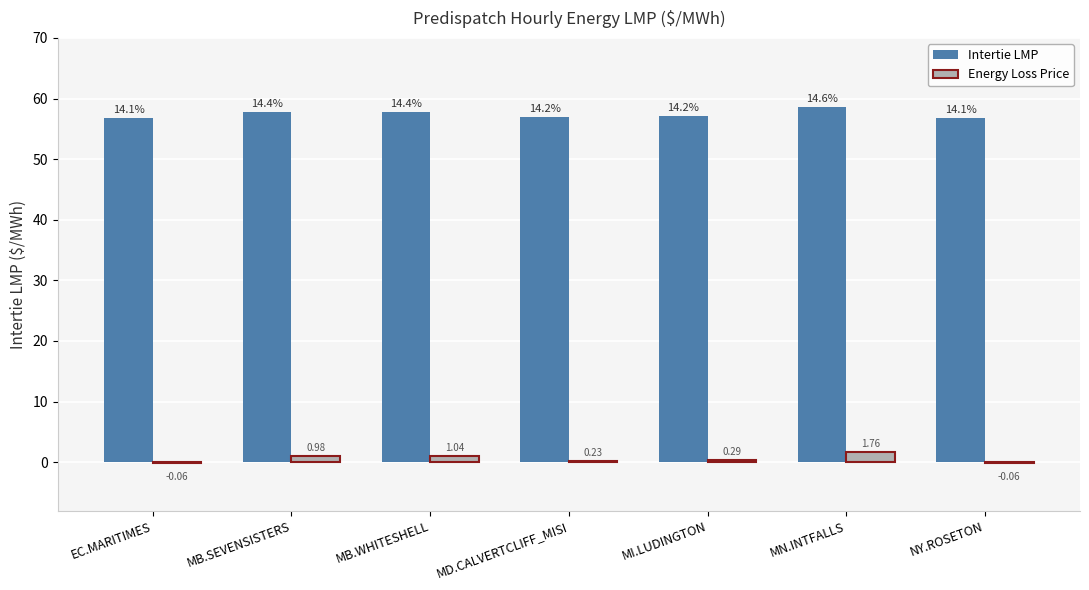

At which category does the chart reach its peak across all series?

MN.INTFALLS